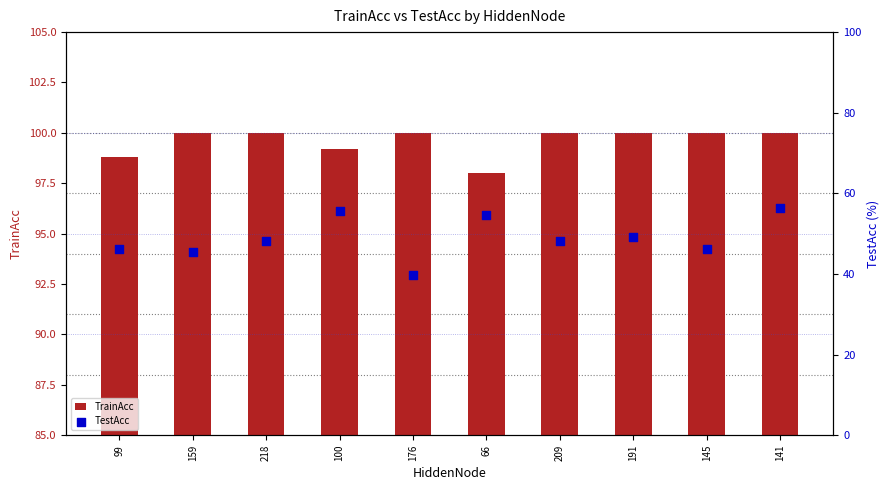

Which series has the widest spread of Y values?

TestAcc